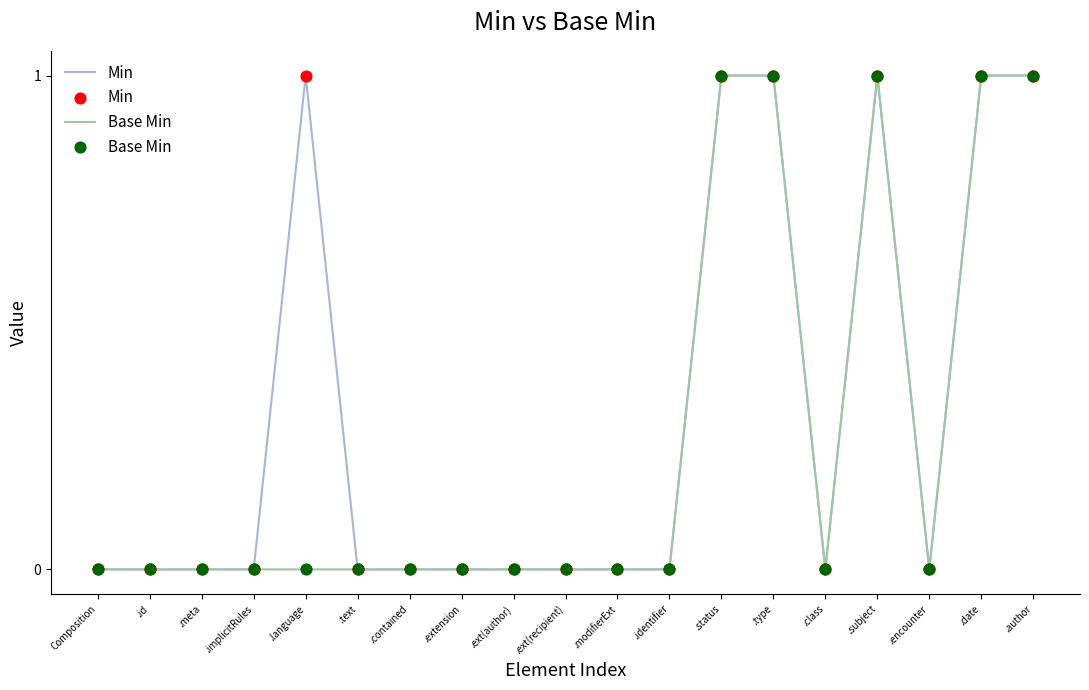

At how many categories does at least one series exceed 0?

6